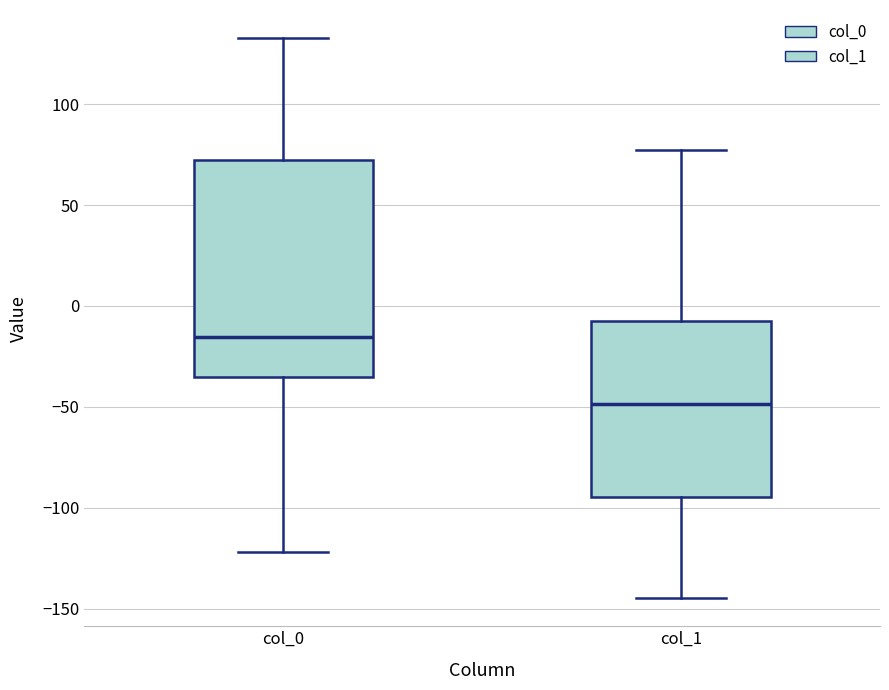

Reading left to right, transcribe this box plot: for each box, give where its median line is, the range the box spans, and where its two whiskers end, as read against the y-axis. The values are not printed on the chart, so give them approximately, as read against the axis.

col_0: median -15, box -35 to 70, whiskers -120 to 135
col_1: median -50, box -95 to -10, whiskers -145 to 75